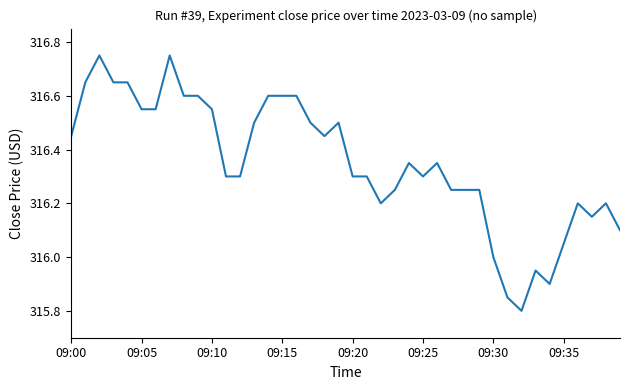

What is the smallest value displayed?

315.8